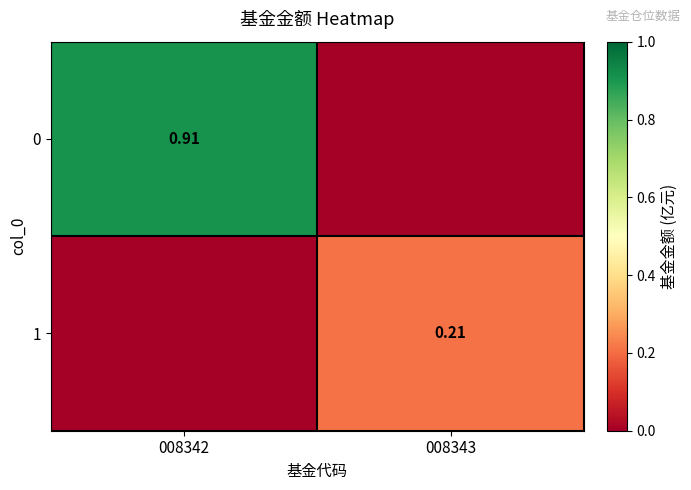

What is the difference between the highest and lowest values at 008343?

0.2